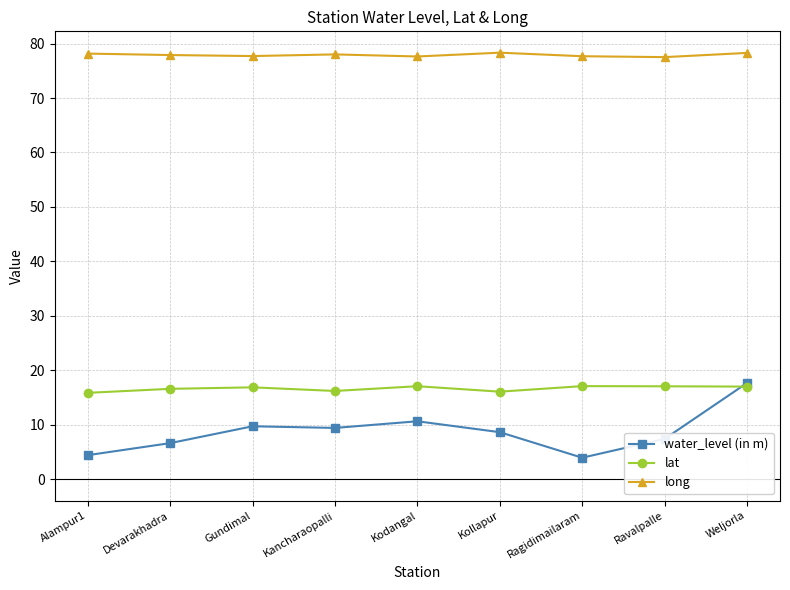

True or false: long and water_level (in m) intersect in this chart.

False